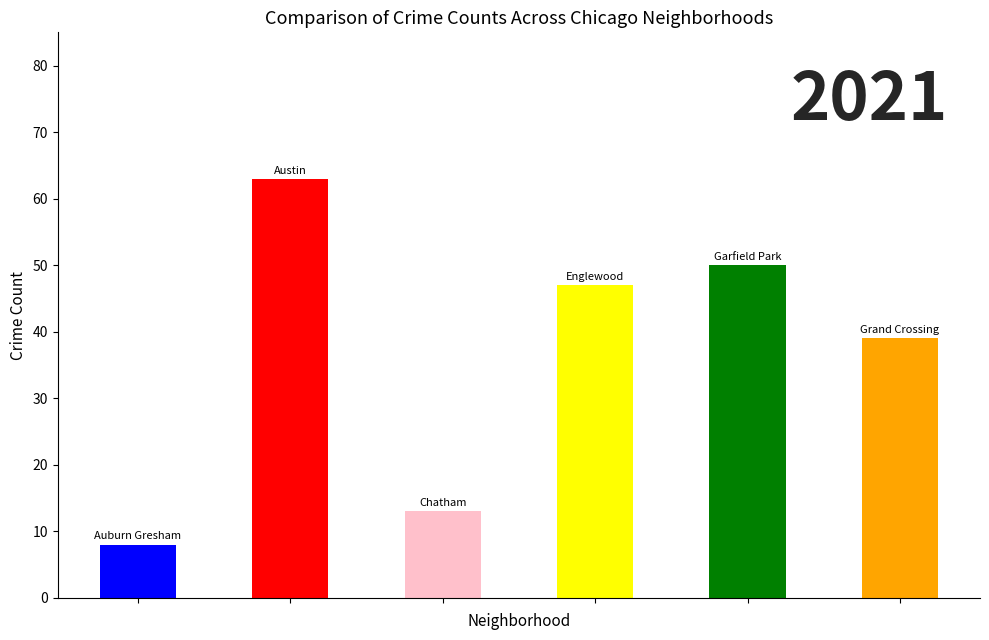

The 2018 series shows 23 at Grand Crossing. True or false?

False